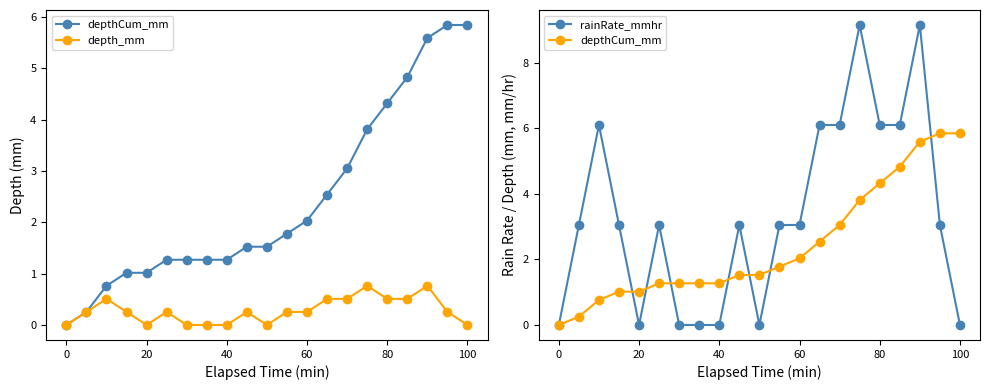

What is the difference between the maximum and minimum values in the depth_mm series?

0.8